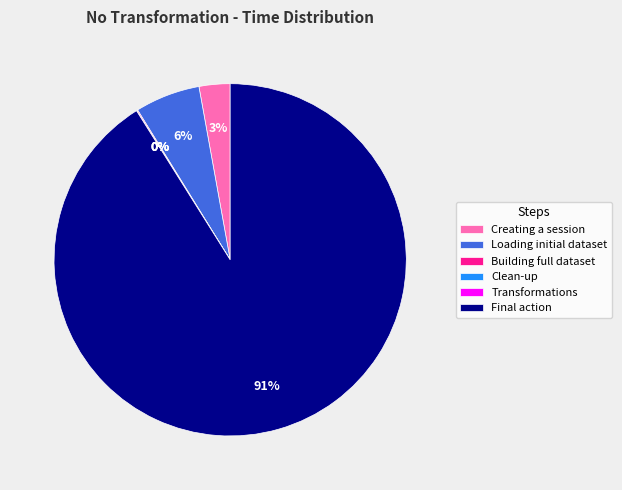

To the nearest percent, what percentage of the pie is Final action?

91%